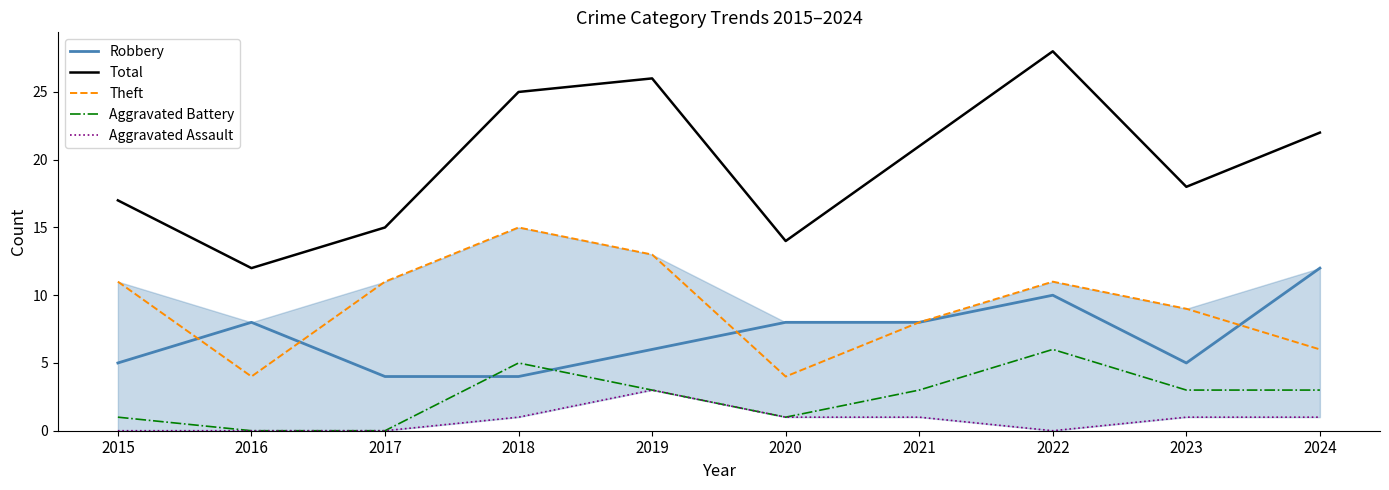

Where is Robbery nearest to the value 8?

2016